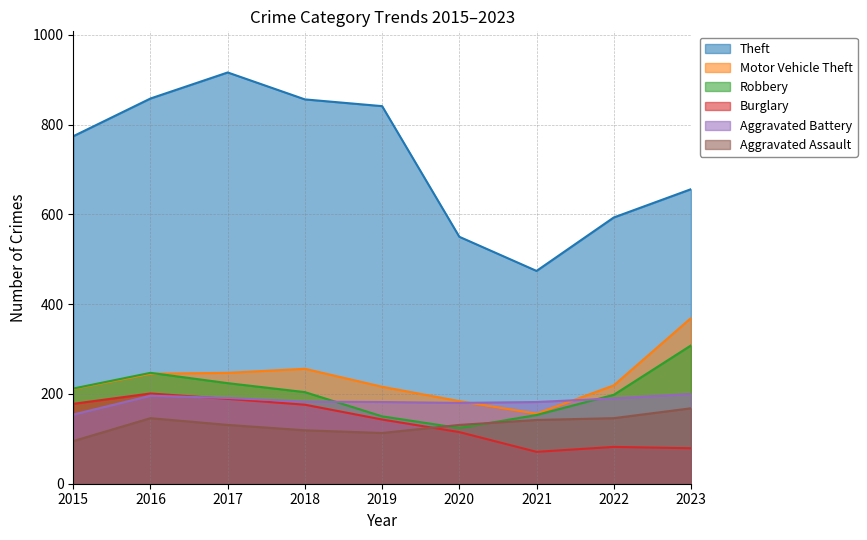

At which label is Aggravated Assault closest to 131?

2017